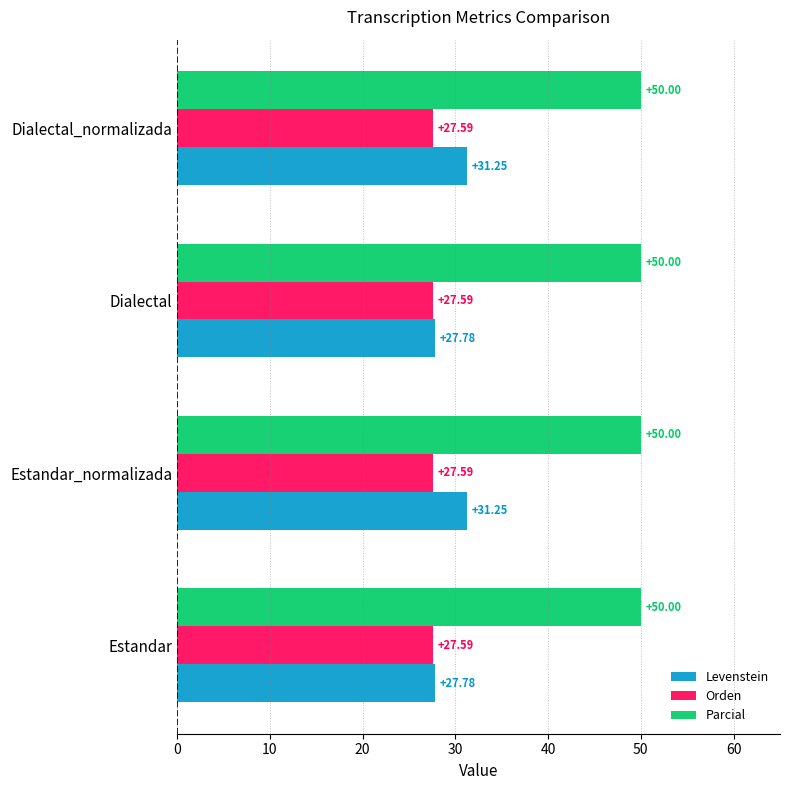

Which series changed the most between Estandar_normalizada and Dialectal?

Levenstein